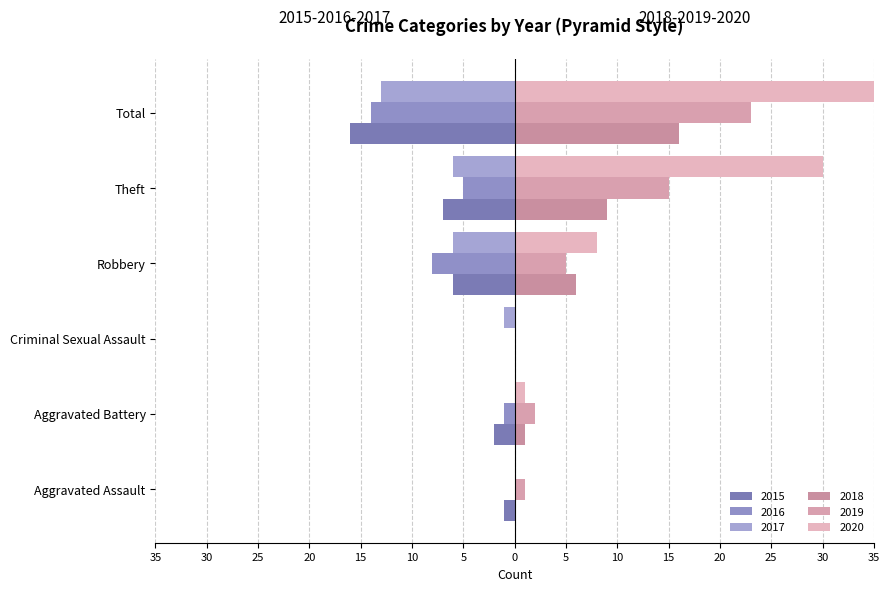

Which series has the largest range (max minus min)?

2020